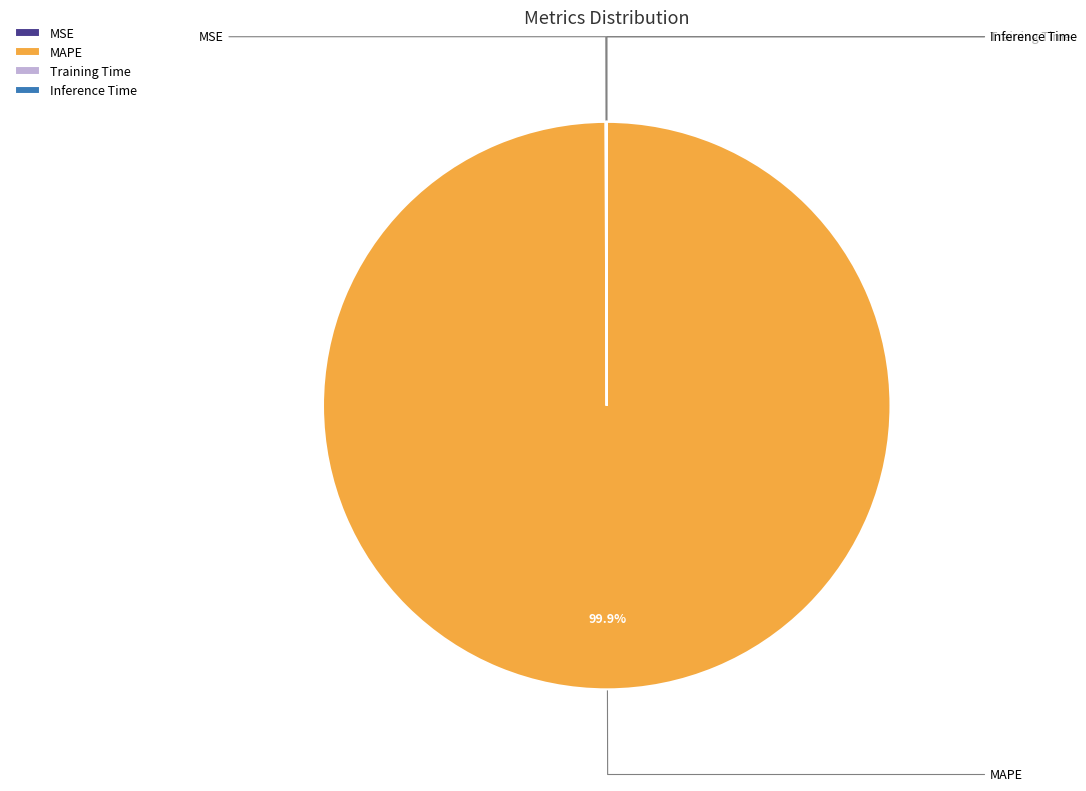

Is MAPE the majority of the pie?

Yes